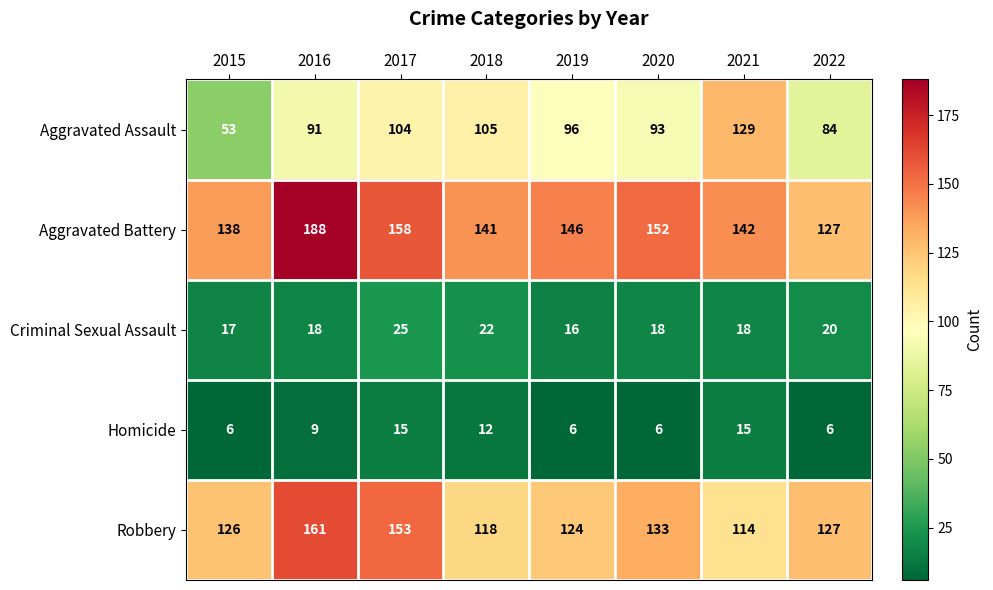

What is the minimum value shown in the chart?

6